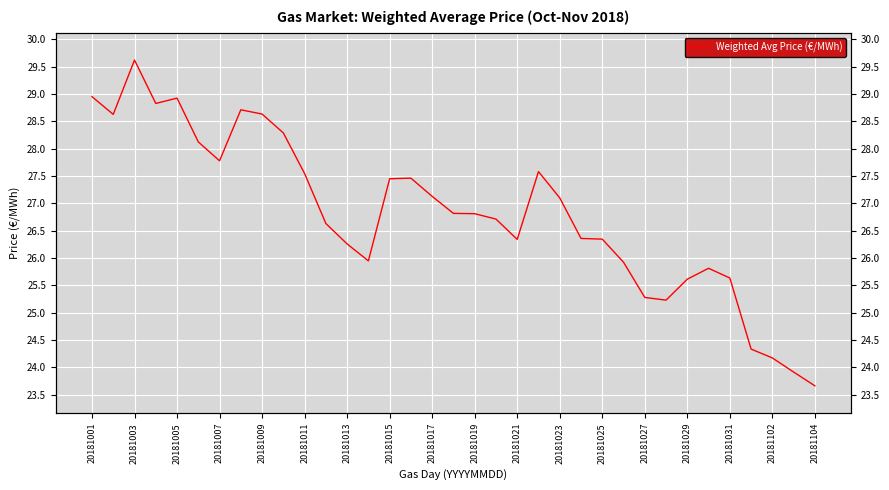

What position from the left is 20181013?

13